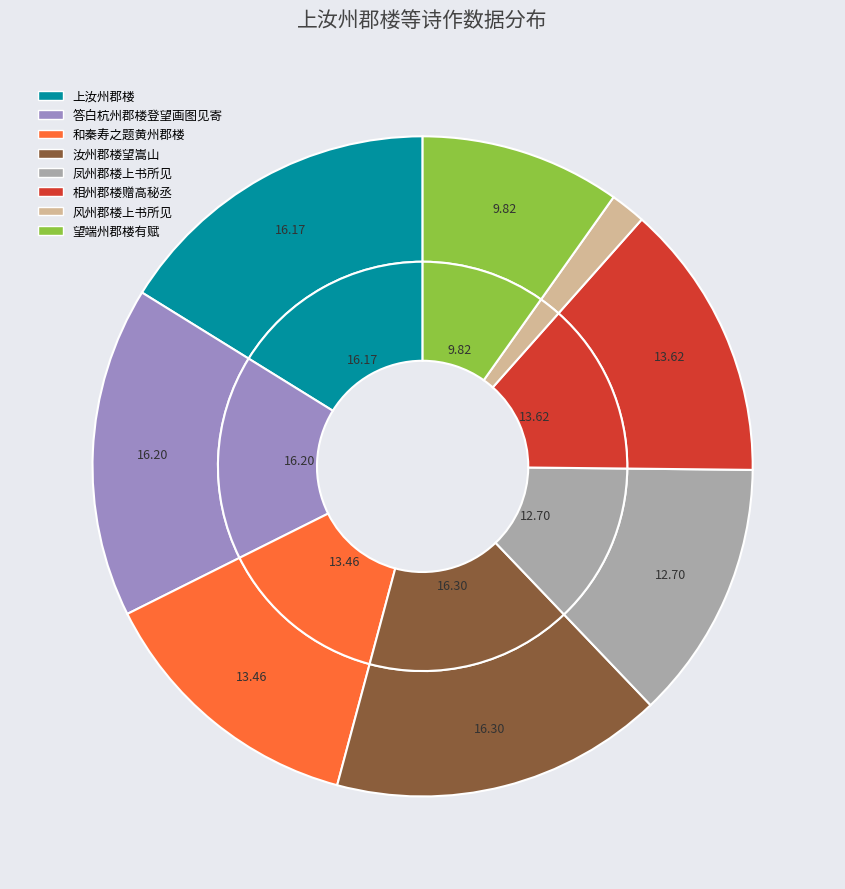

To the nearest percent, what is the average slice percentage?

12%